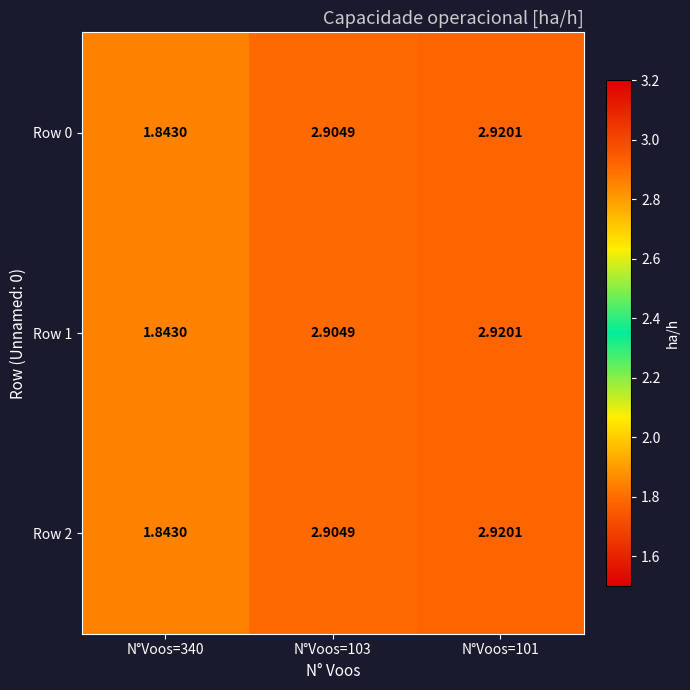

Which series changed the most between N°Voos=340 and N°Voos=101?

Row 0